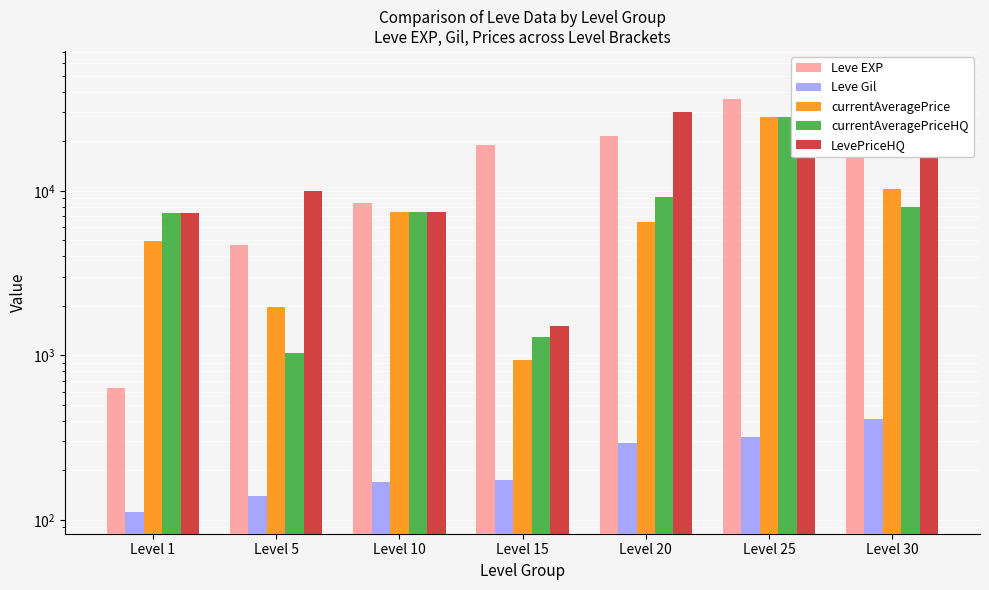

What is the total value across all series at Level 15?

22813